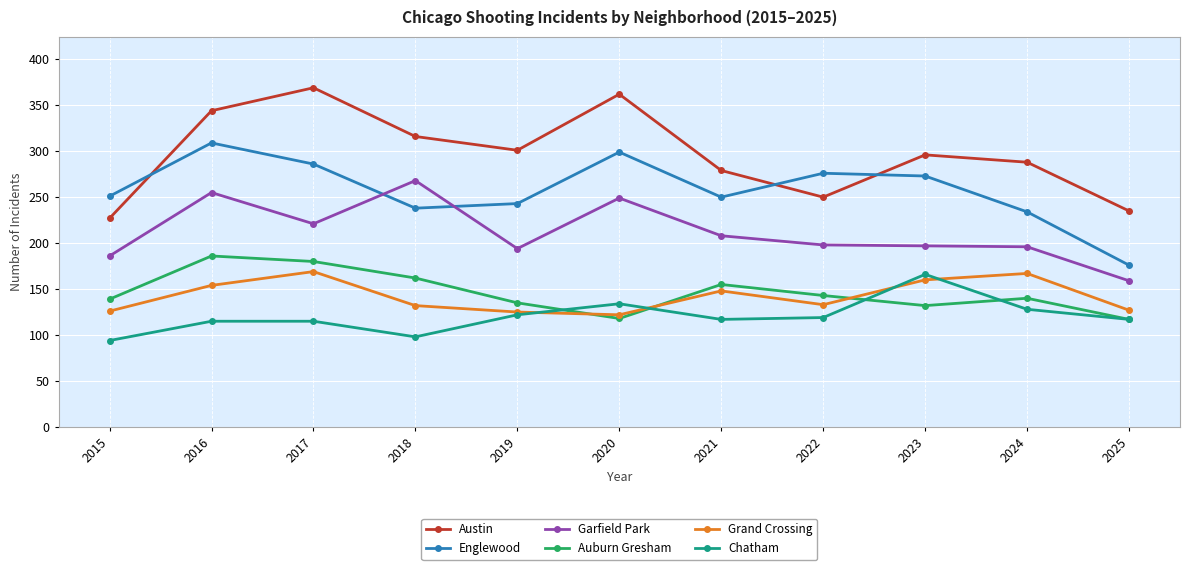

Is the value of Chatham at 2023 greater than the value of Grand Crossing at 2021?

Yes